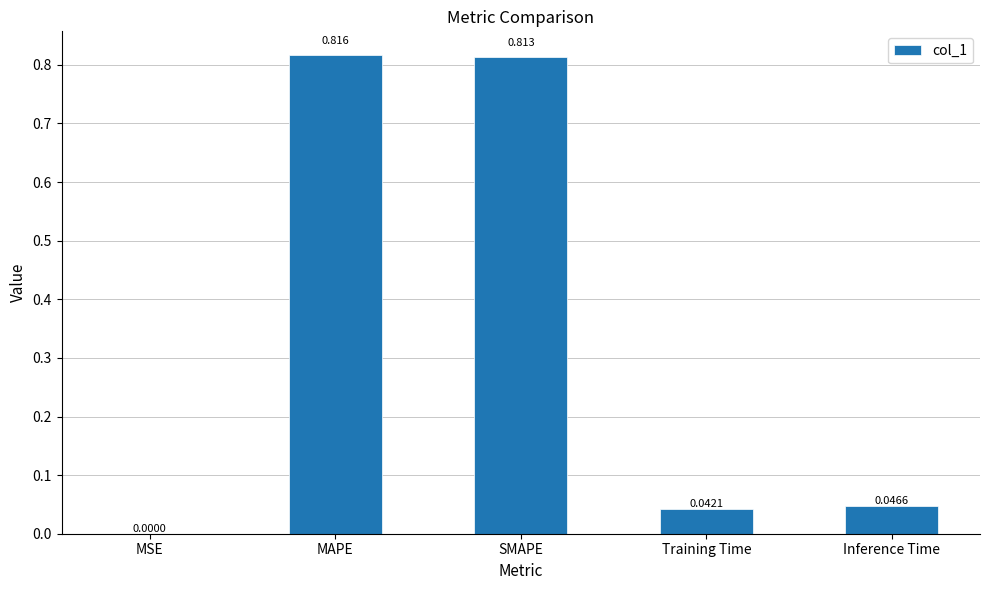

Which has a higher value, SMAPE or MAPE?

MAPE